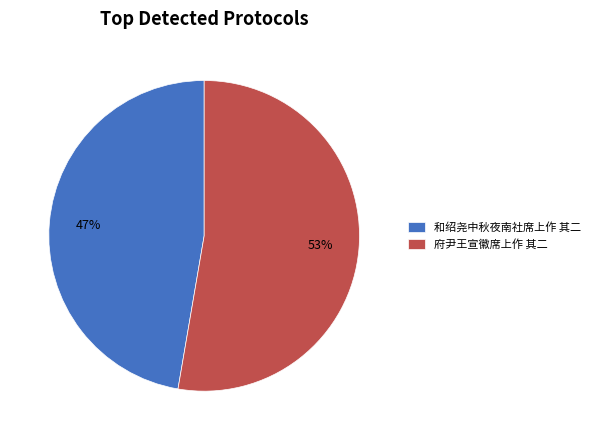

The 府尹王宣徽席上作 其二 slice represents 53% of the pie. True or false?

True